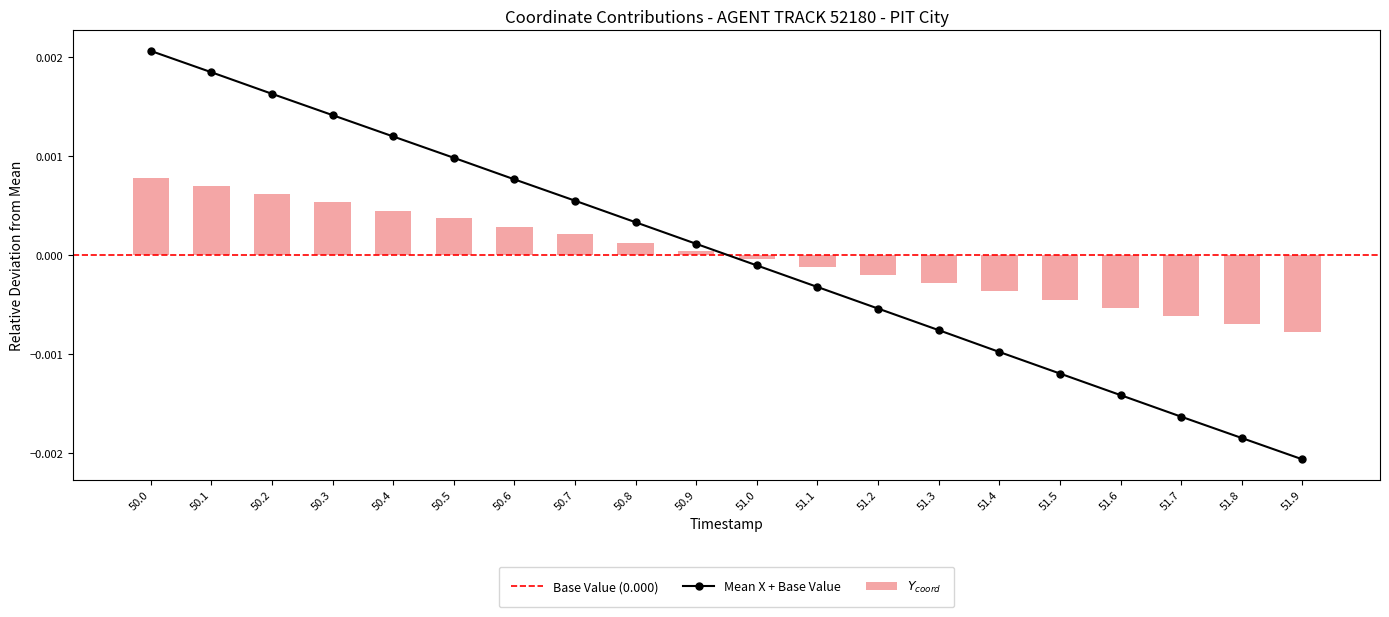

List the series in order of their peak value, highest first.

X, Y